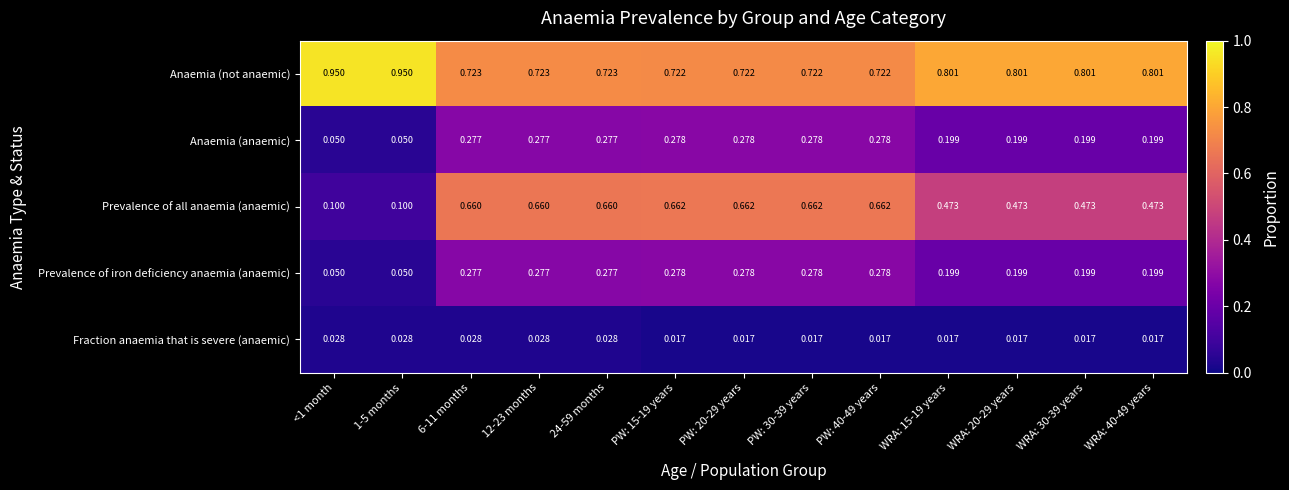

Which series has the largest total across all categories?

Anaemia (not anaemic)